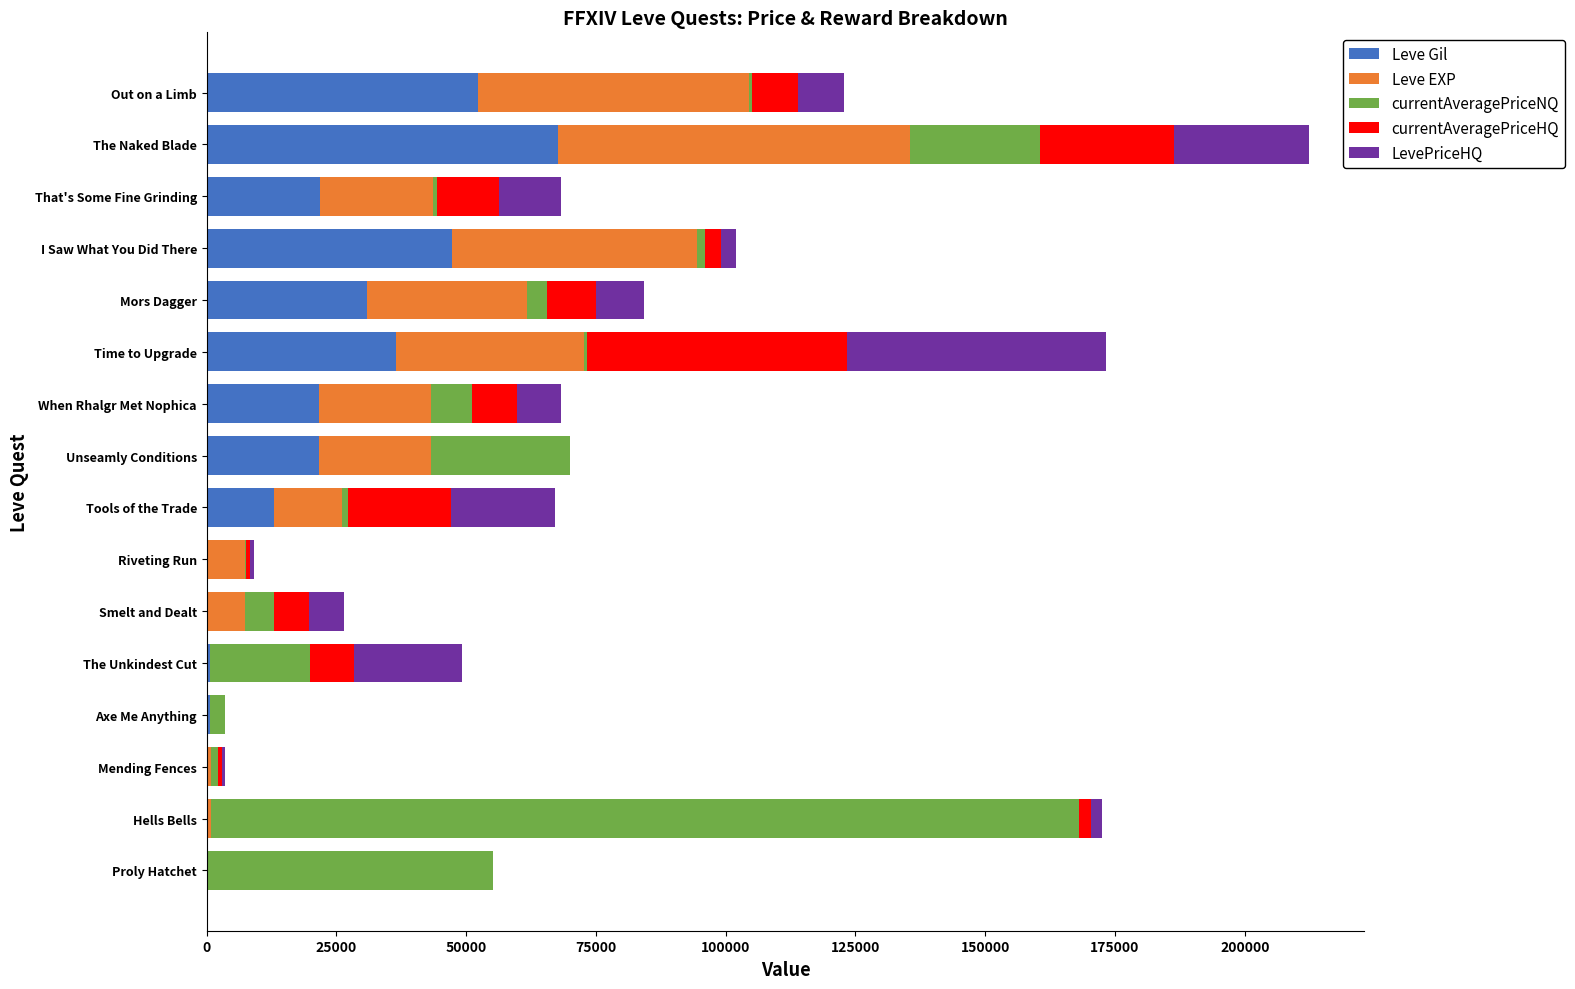

At which category is the sum across all series the highest?

The Naked Blade